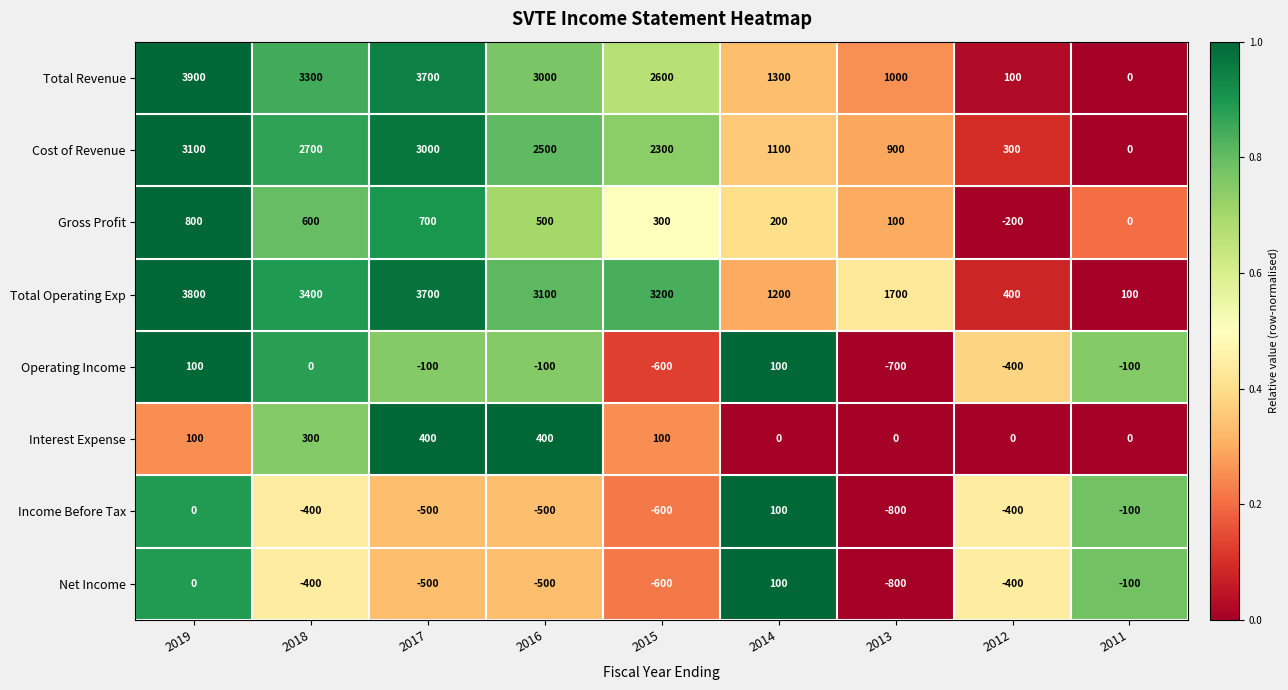

What is the sum of all Total Revenue values?

18900